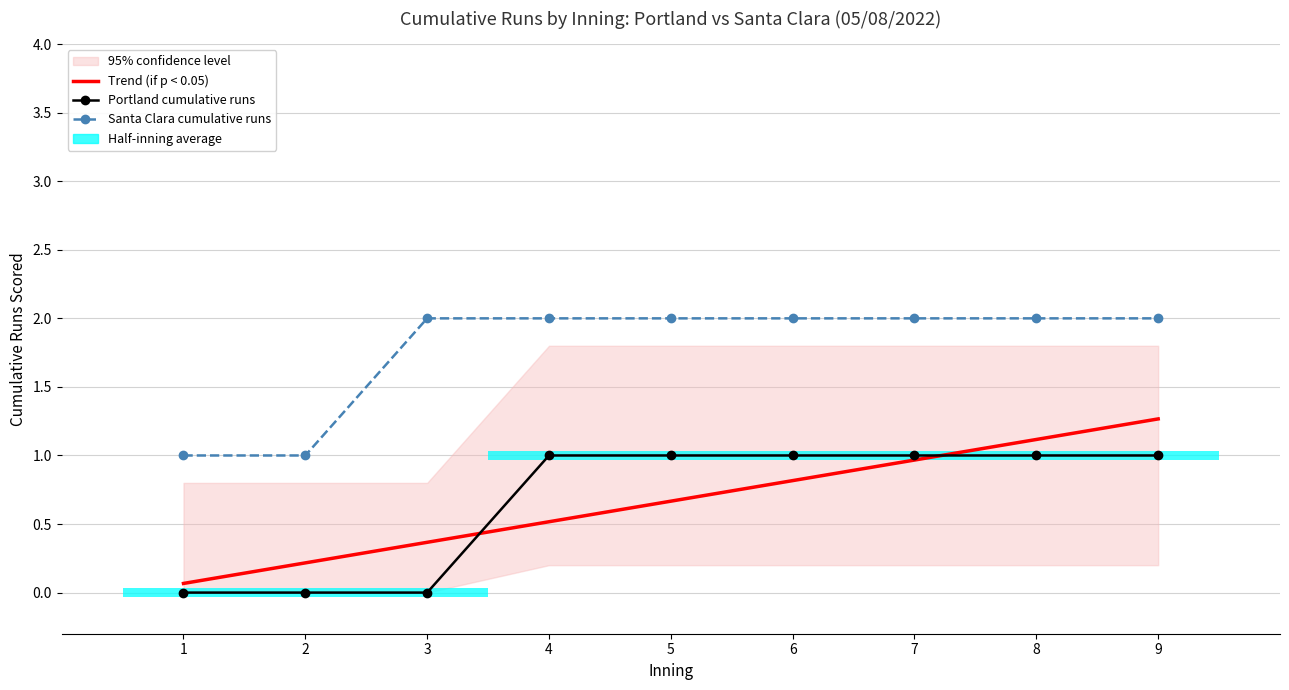

What is the difference between the maximum and minimum values in the Portland cumulative runs series?

1.0